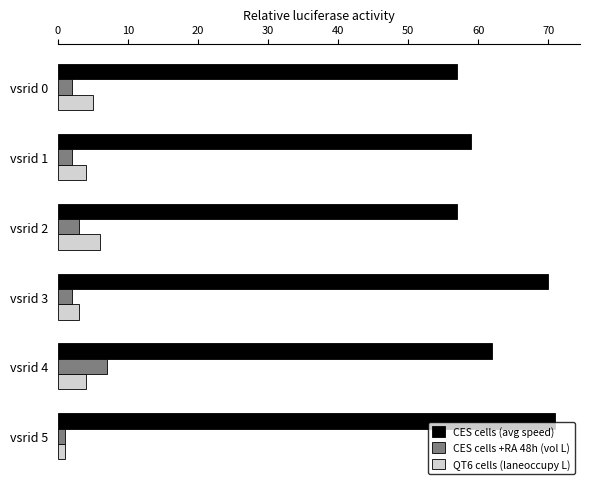

Which series has the widest spread of values?

CES cells (avg speed)